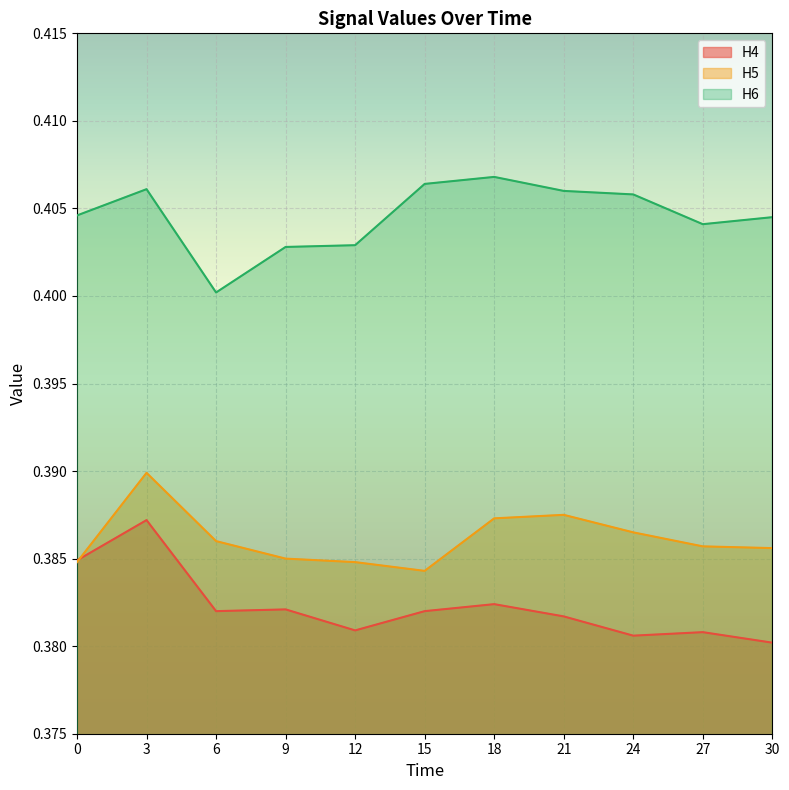

In H6, how many points are lower than both neighbors (excluding endpoints)?

2